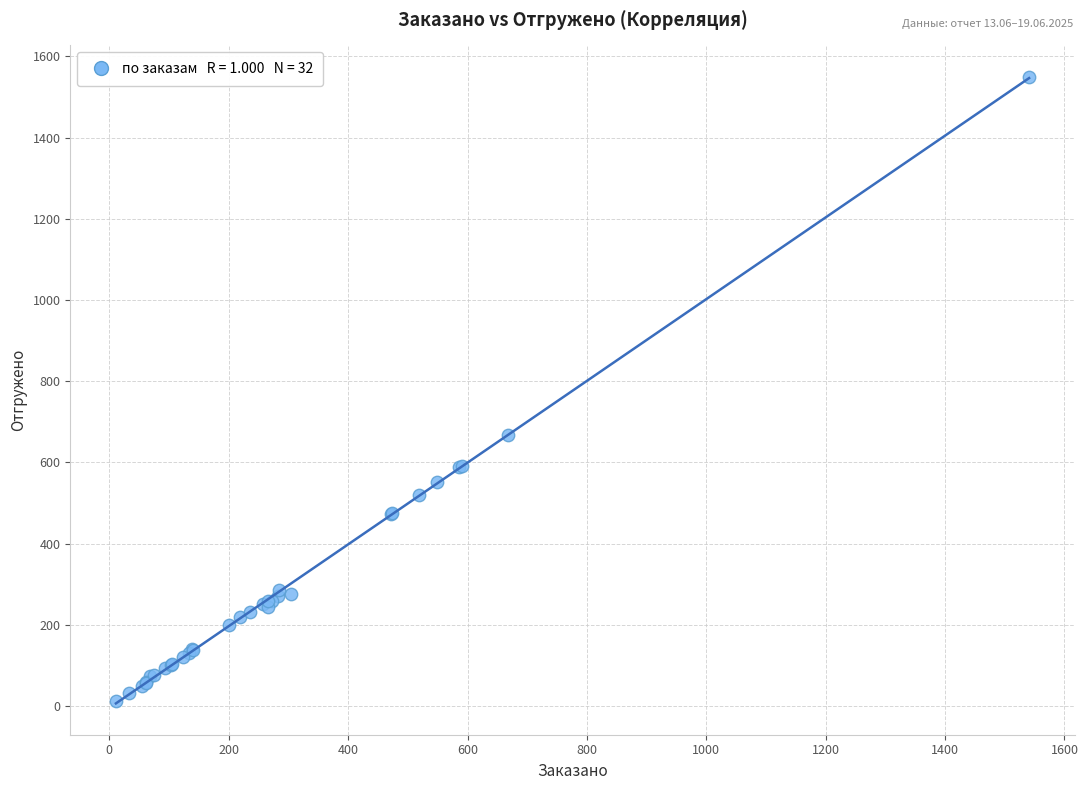

What Y value in the scatter plot is closest to 781?

668.0